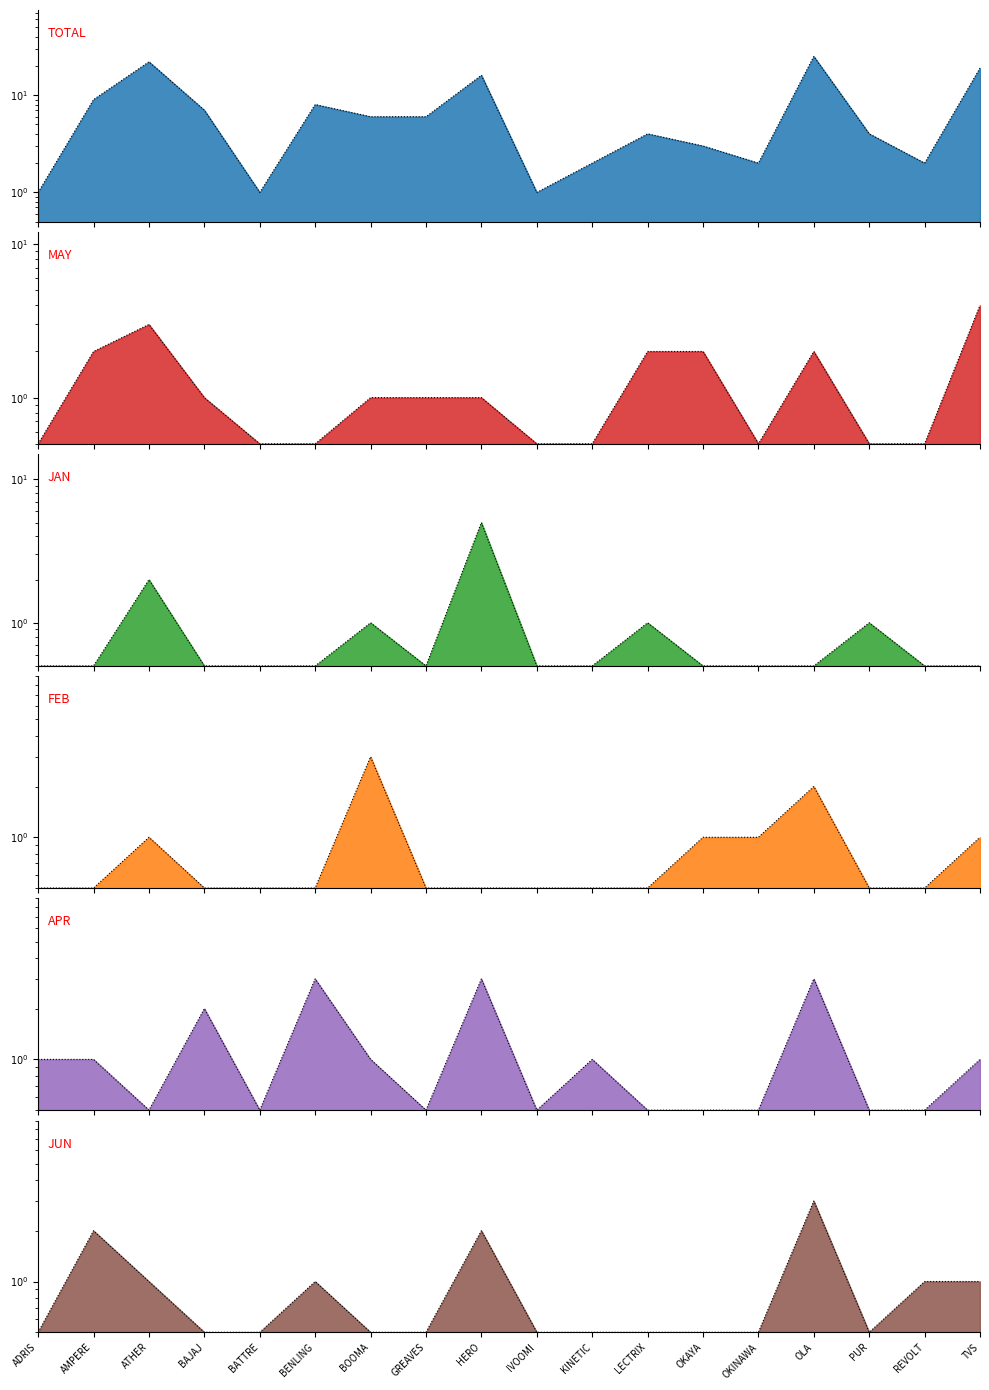

What is the label of the 2nd point from the right?

REVOLT